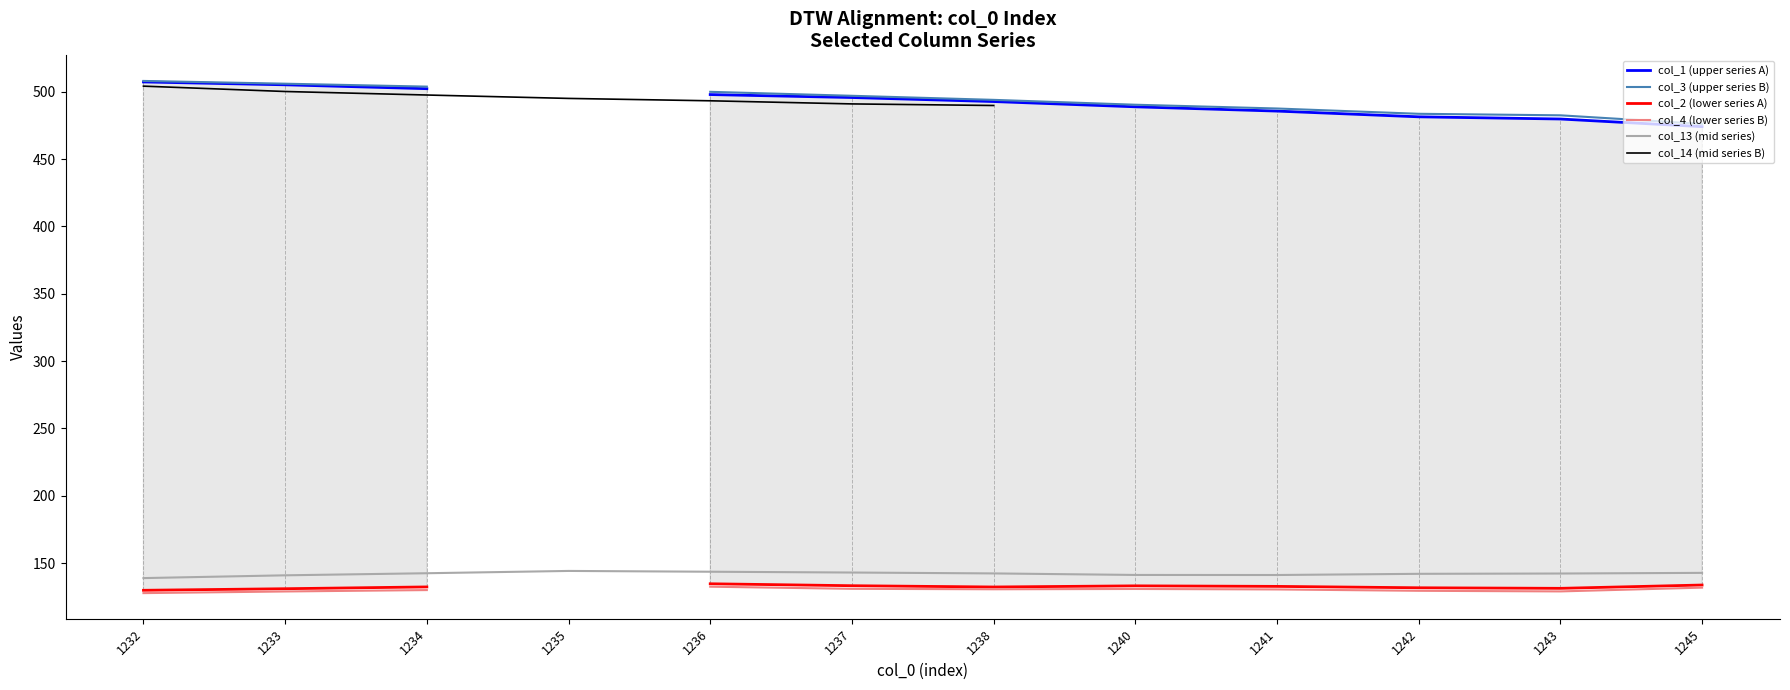

At which category is the sum across all series the highest?

1232